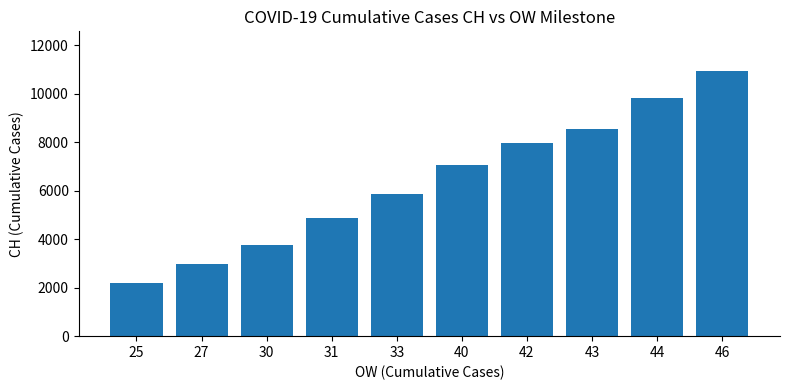

Does the chart contain stacked bars?

No